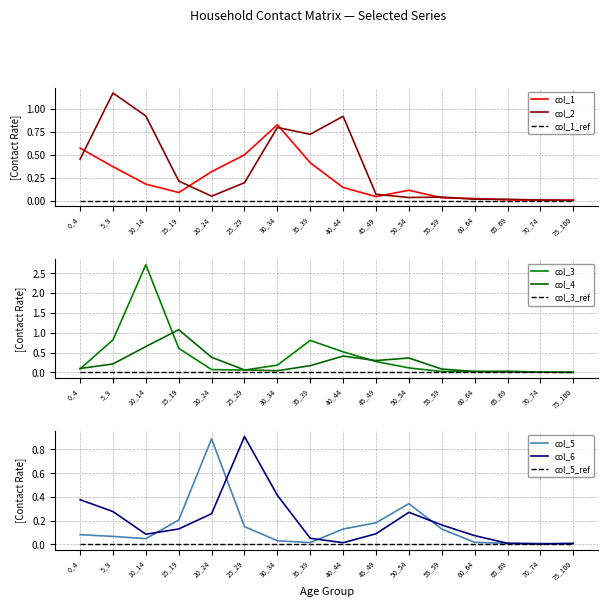

Reading left to right, what are all the values shown in this chart?

col_1: 0_4=0.6	5_9=0.4	10_14=0.2	15_19=0.1	20_24=0.3	25_29=0.5	30_34=0.8	35_39=0.4	40_44=0.1	45_49=0.0	50_54=0.1	55_59=0.0	60_64=0.0	65_69=0.0	70_74=0.0	75_100=0.0
col_2: 0_4=0.5	5_9=1.2	10_14=0.9	15_19=0.2	20_24=0.0	25_29=0.2	30_34=0.8	35_39=0.7	40_44=0.9	45_49=0.1	50_54=0.0	55_59=0.0	60_64=0.0	65_69=0.0	70_74=0.0	75_100=0.0
col_3: 0_4=0.1	5_9=0.8	10_14=2.7	15_19=0.6	20_24=0.1	25_29=0.1	30_34=0.2	35_39=0.8	40_44=0.5	45_49=0.3	50_54=0.1	55_59=0.0	60_64=0.0	65_69=0.0	70_74=0.0	75_100=0.0
col_4: 0_4=0.1	5_9=0.2	10_14=0.7	15_19=1.1	20_24=0.4	25_29=0.1	30_34=0.0	35_39=0.2	40_44=0.4	45_49=0.3	50_54=0.4	55_59=0.1	60_64=0.0	65_69=0.0	70_74=0.0	75_100=0.0
col_5: 0_4=0.1	5_9=0.1	10_14=0.0	15_19=0.2	20_24=0.9	25_29=0.1	30_34=0.0	35_39=0.0	40_44=0.1	45_49=0.2	50_54=0.3	55_59=0.1	60_64=0.0	65_69=0.0	70_74=0.0	75_100=0.0
col_6: 0_4=0.4	5_9=0.3	10_14=0.1	15_19=0.1	20_24=0.3	25_29=0.9	30_34=0.4	35_39=0.1	40_44=0.0	45_49=0.1	50_54=0.3	55_59=0.2	60_64=0.1	65_69=0.0	70_74=0.0	75_100=0.0